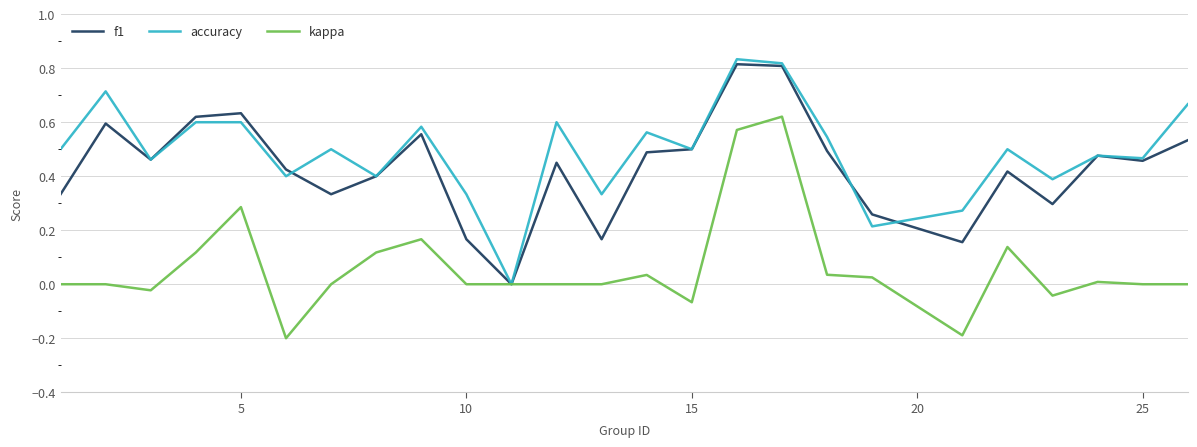

What is the sum of all kappa values?

1.6